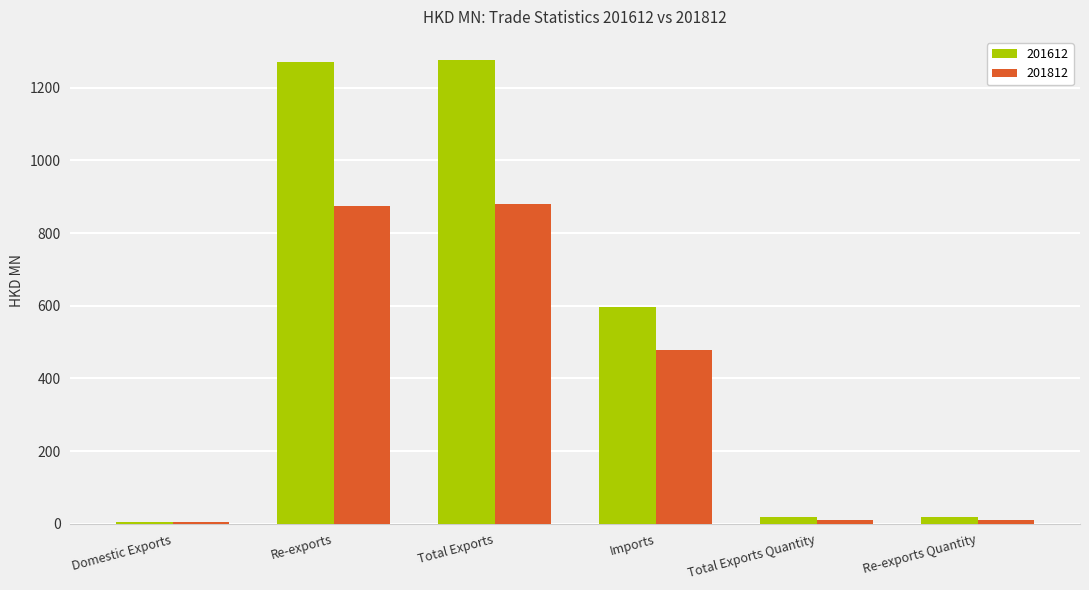

What is the approximate value of 201812 at Total Exports Quantity?

11.4